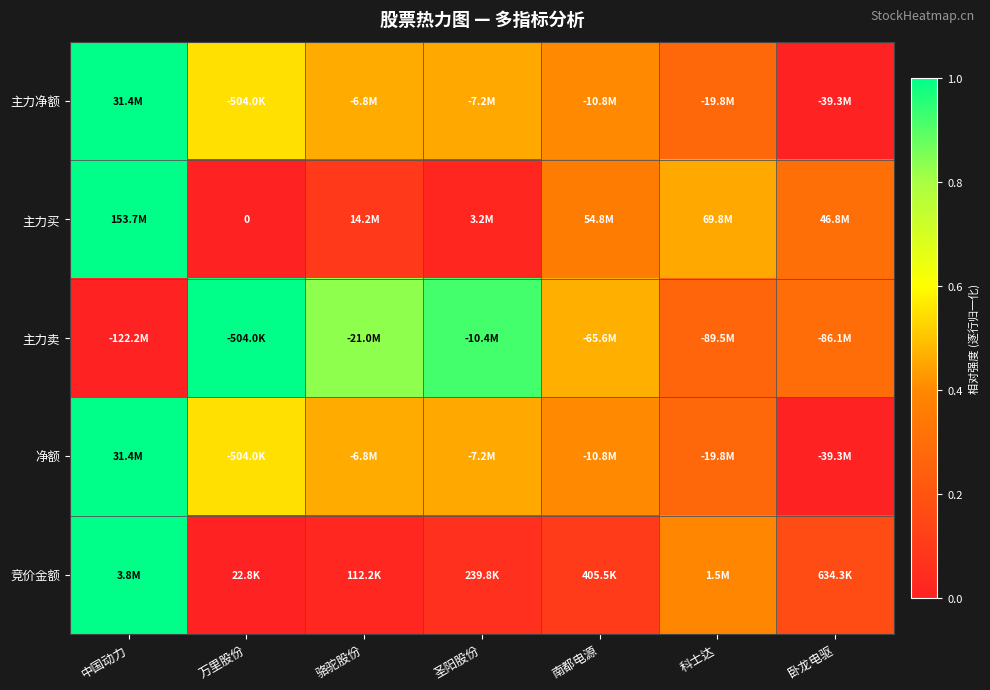

True or false: 净额 has a value of 0.5 at 骆驼股份.

True